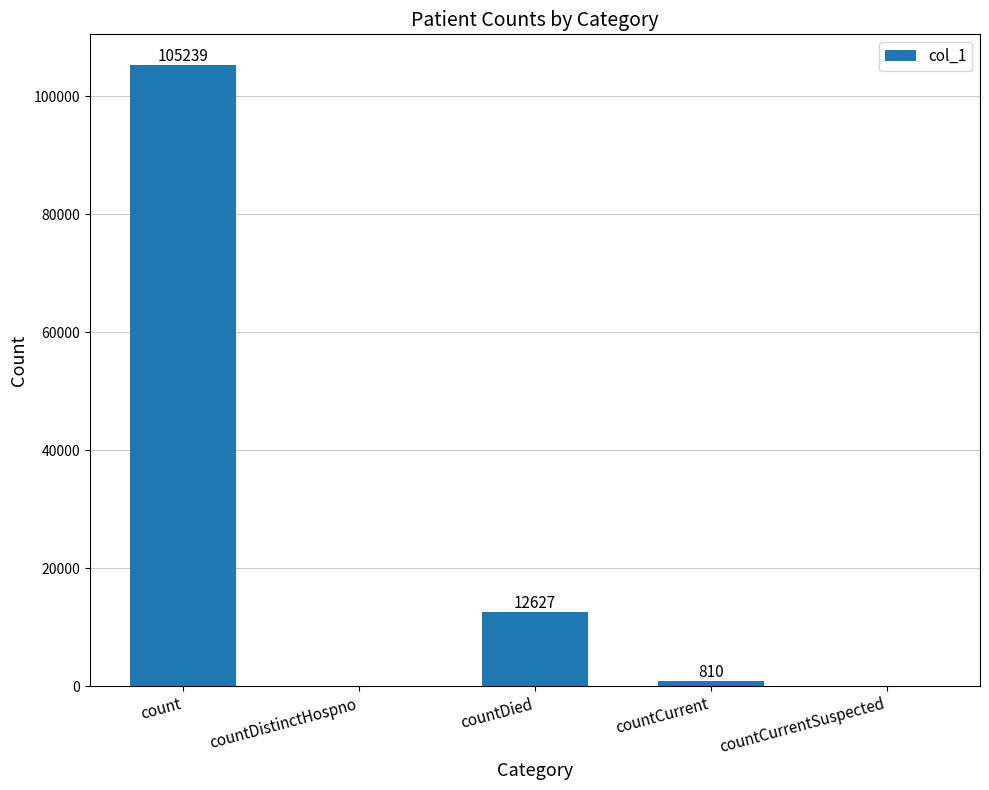

How many categories are shown in the chart?

5